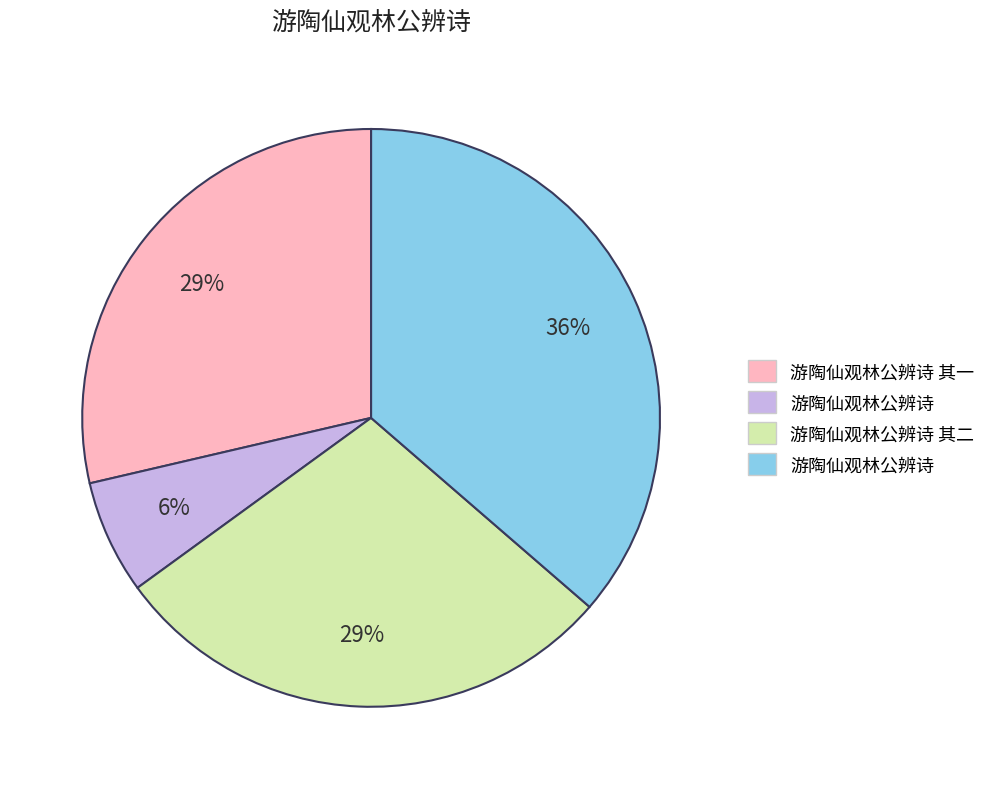

Is there any slice that represents more than half of the pie?

No